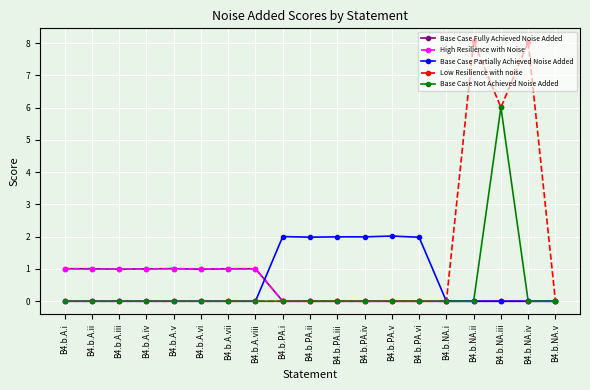

True or false: Base Case Partially Achieved Noise Added has a value of 2.0 at B4.b.PA.ii.

True